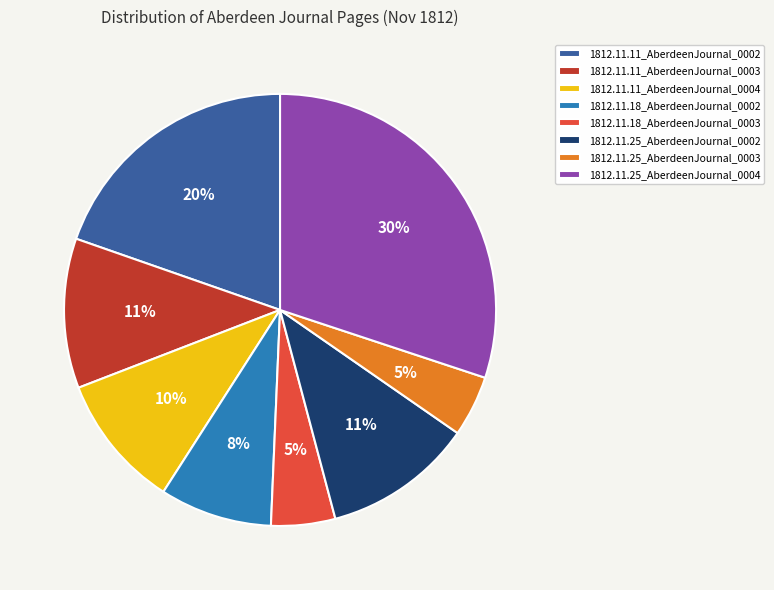

To the nearest percent, what portion does 1812.11.18_AberdeenJournal_0003 represent?

5%